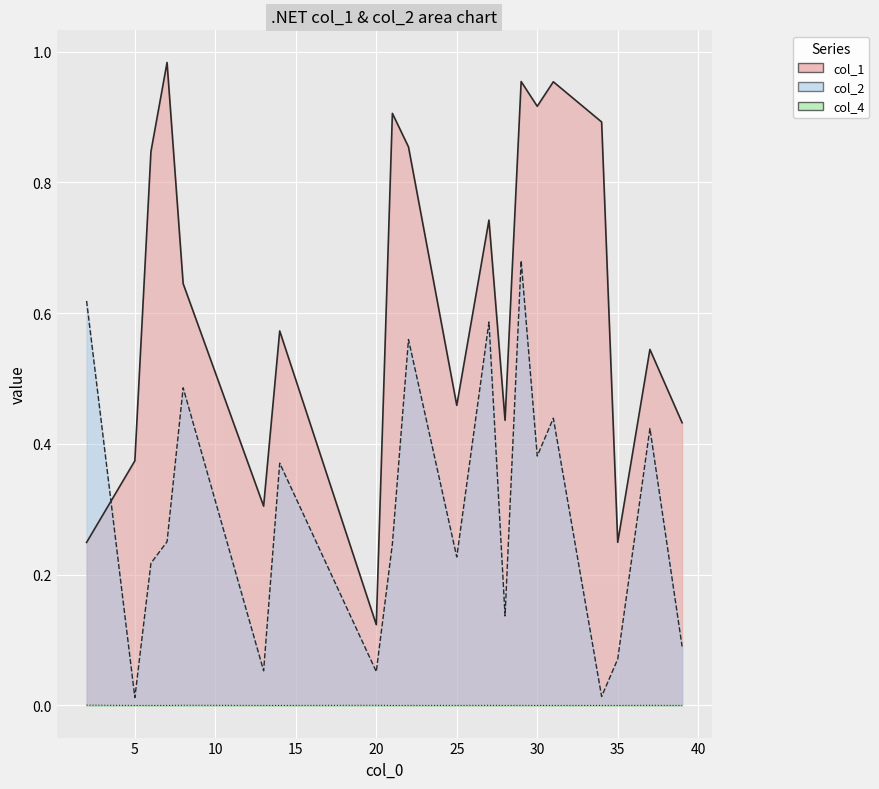

How many data points does each series have?

20